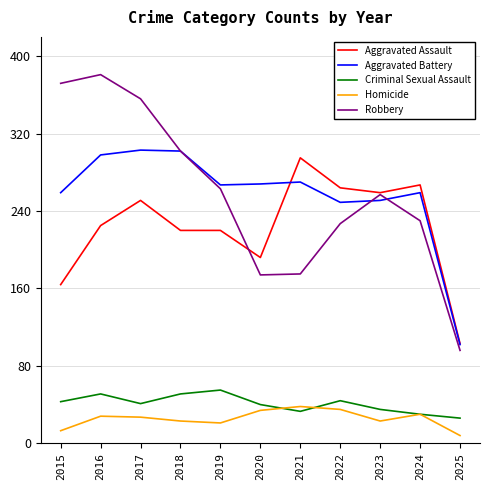

Count the number of data series in this chart.

5